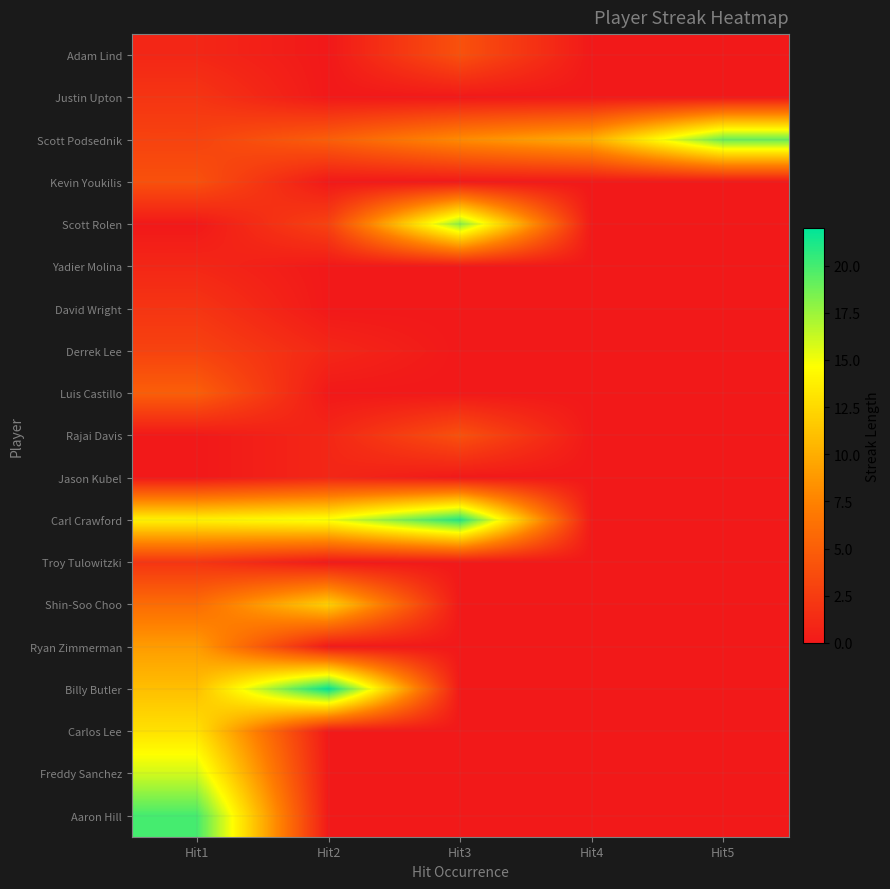

Reading left to right, extract all data points from this chart.

Adam Lind: Hit1=1	Hit2=0	Hit3=4	Hit4=0	Hit5=0
Justin Upton: Hit1=2	Hit2=0	Hit3=0	Hit4=0	Hit5=0
Scott Podsednik: Hit1=3	Hit2=5	Hit3=8	Hit4=10	Hit5=19
Kevin Youkilis: Hit1=4	Hit2=0	Hit3=0	Hit4=0	Hit5=0
Scott Rolen: Hit1=0	Hit2=3	Hit3=18	Hit4=0	Hit5=0
Yadier Molina: Hit1=1	Hit2=0	Hit3=0	Hit4=0	Hit5=0
David Wright: Hit1=2	Hit2=0	Hit3=0	Hit4=0	Hit5=0
Derrek Lee: Hit1=3	Hit2=1	Hit3=0	Hit4=0	Hit5=0
Luis Castillo: Hit1=5	Hit2=0	Hit3=0	Hit4=0	Hit5=0
Rajai Davis: Hit1=0	Hit2=1	Hit3=4	Hit4=0	Hit5=0
Jason Kubel: Hit1=0	Hit2=1	Hit3=0	Hit4=0	Hit5=0
Carl Crawford: Hit1=14	Hit2=15	Hit3=21	Hit4=0	Hit5=0
Troy Tulowitzki: Hit1=2	Hit2=0	Hit3=0	Hit4=0	Hit5=0
Shin-Soo Choo: Hit1=6	Hit2=12	Hit3=0	Hit4=0	Hit5=0
Ryan Zimmerman: Hit1=9	Hit2=0	Hit3=0	Hit4=0	Hit5=0
Billy Butler: Hit1=11	Hit2=22	Hit3=0	Hit4=0	Hit5=0
Carlos Lee: Hit1=13	Hit2=0	Hit3=0	Hit4=0	Hit5=0
Freddy Sanchez: Hit1=16	Hit2=0	Hit3=0	Hit4=0	Hit5=0
Aaron Hill: Hit1=20	Hit2=0	Hit3=0	Hit4=0	Hit5=0